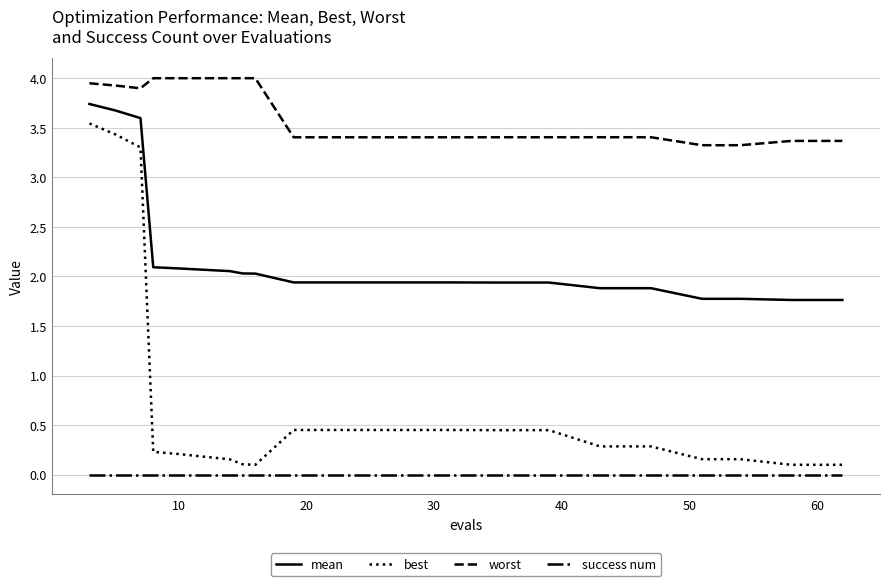

Which series has the largest range (max minus min)?

best